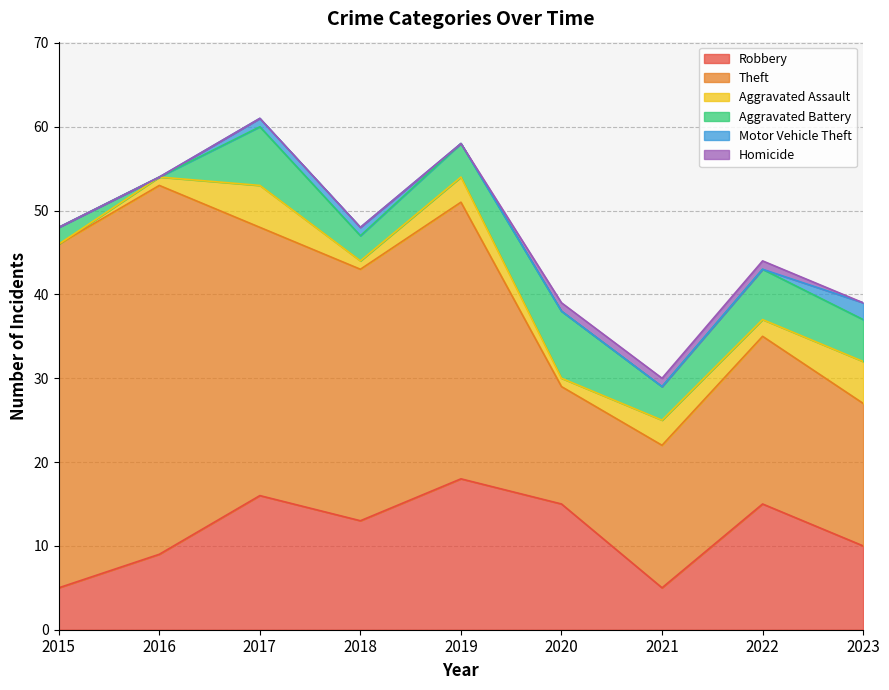

Reading right to left, transcribe all the data shown in this chart.

Robbery: 2023=10	2022=15	2021=5	2020=15	2019=18	2018=13	2017=16	2016=9	2015=5
Theft: 2023=17	2022=20	2021=17	2020=14	2019=33	2018=30	2017=32	2016=44	2015=41
Aggravated Assault: 2023=5	2022=2	2021=3	2020=1	2019=3	2018=1	2017=5	2016=1	2015=0
Aggravated Battery: 2023=5	2022=6	2021=4	2020=8	2019=4	2018=3	2017=7	2016=0	2015=2
Motor Vehicle Theft: 2023=2	2022=0	2021=0	2020=0	2019=0	2018=1	2017=1	2016=0	2015=0
Homicide: 2023=0	2022=1	2021=1	2020=1	2019=0	2018=0	2017=0	2016=0	2015=0